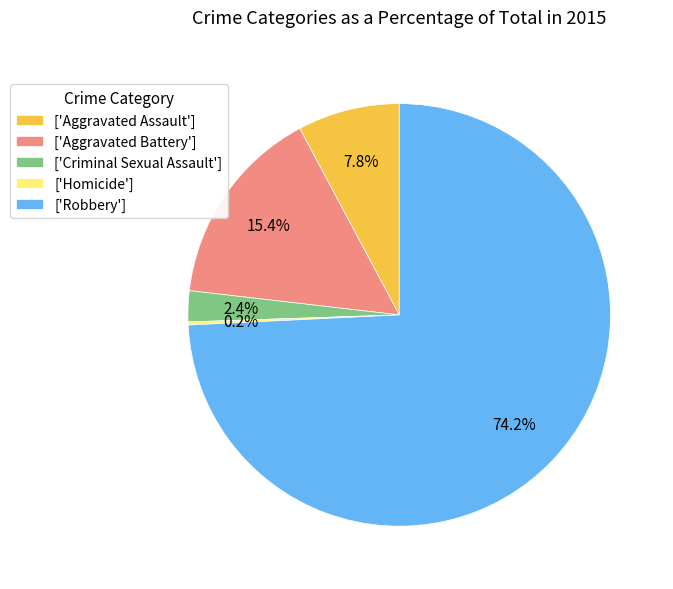

Does ['Robbery'] account for over 50% of the chart?

Yes